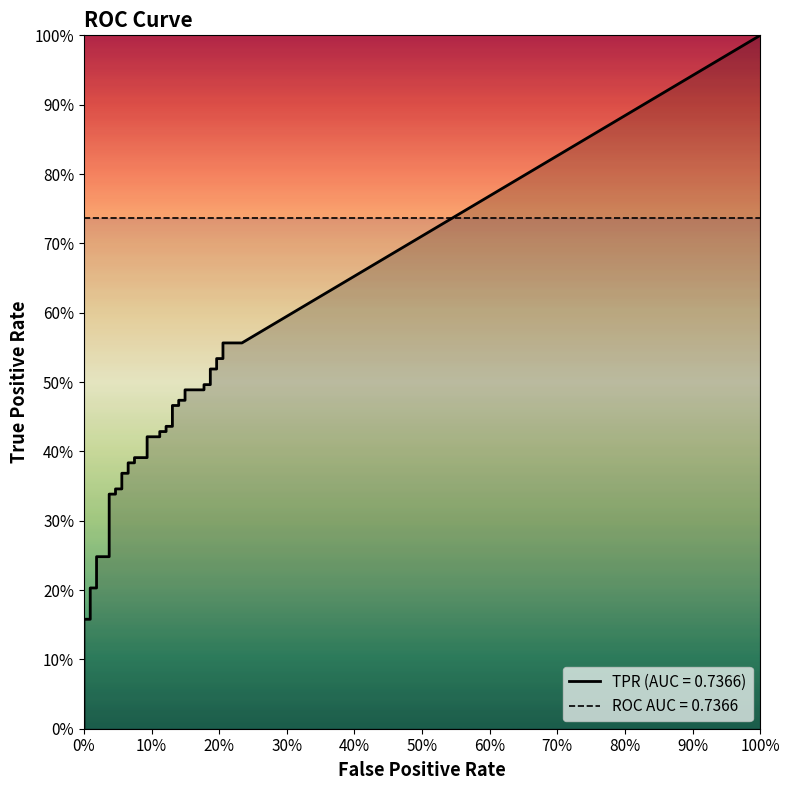

How many lines are shown in the chart?

2